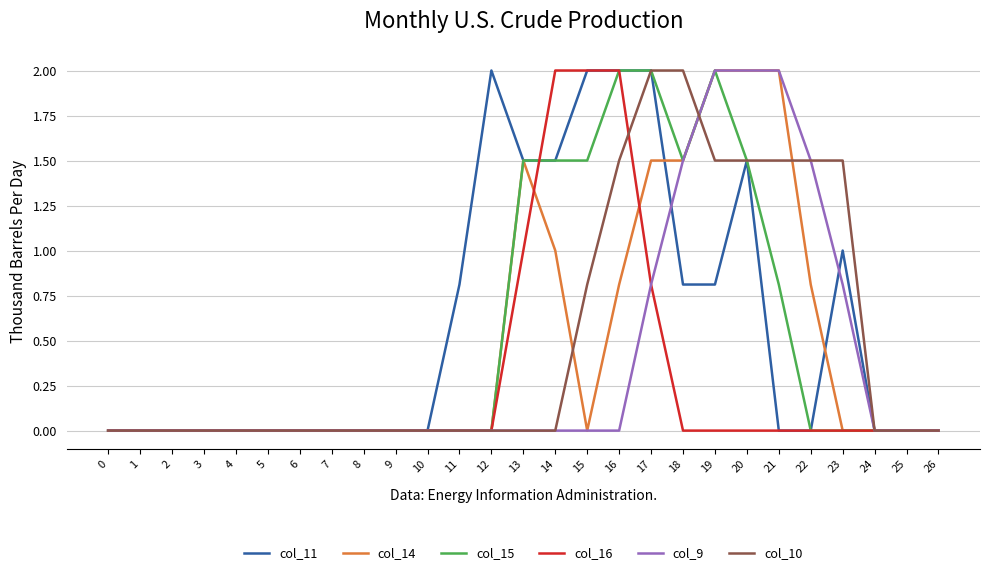

How many series are shown in this chart?

6